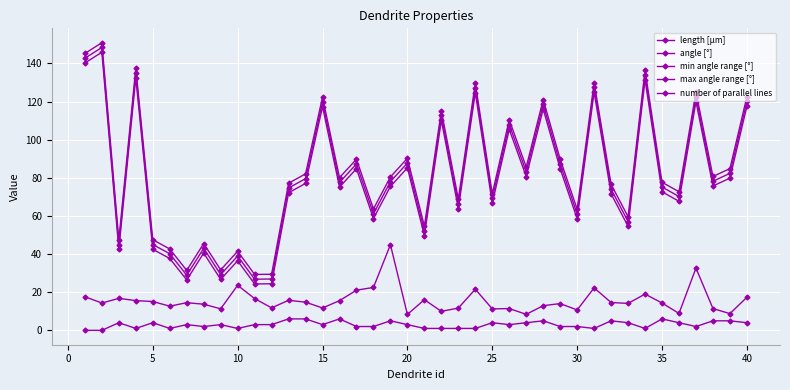

At how many categories does at least one series exceed 142?

2